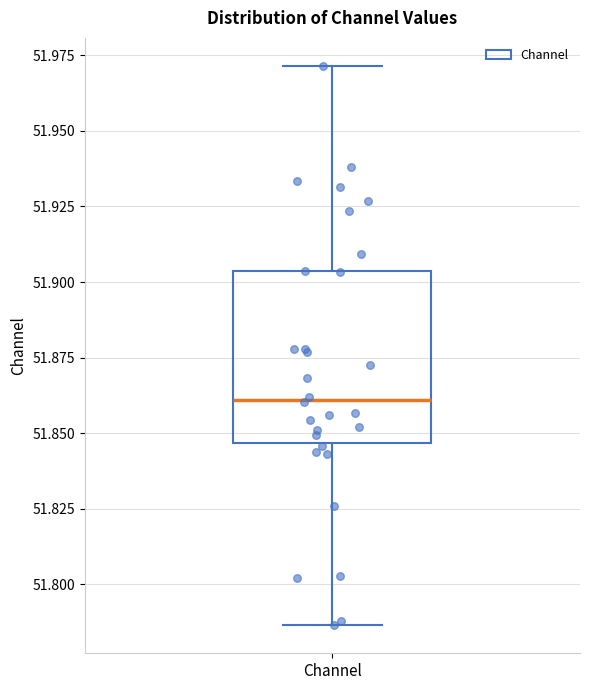

Where is the upper edge of the box for Channel on the y-axis? The values are not printed on the chart, so give them approximately, as read against the axis.

51.905